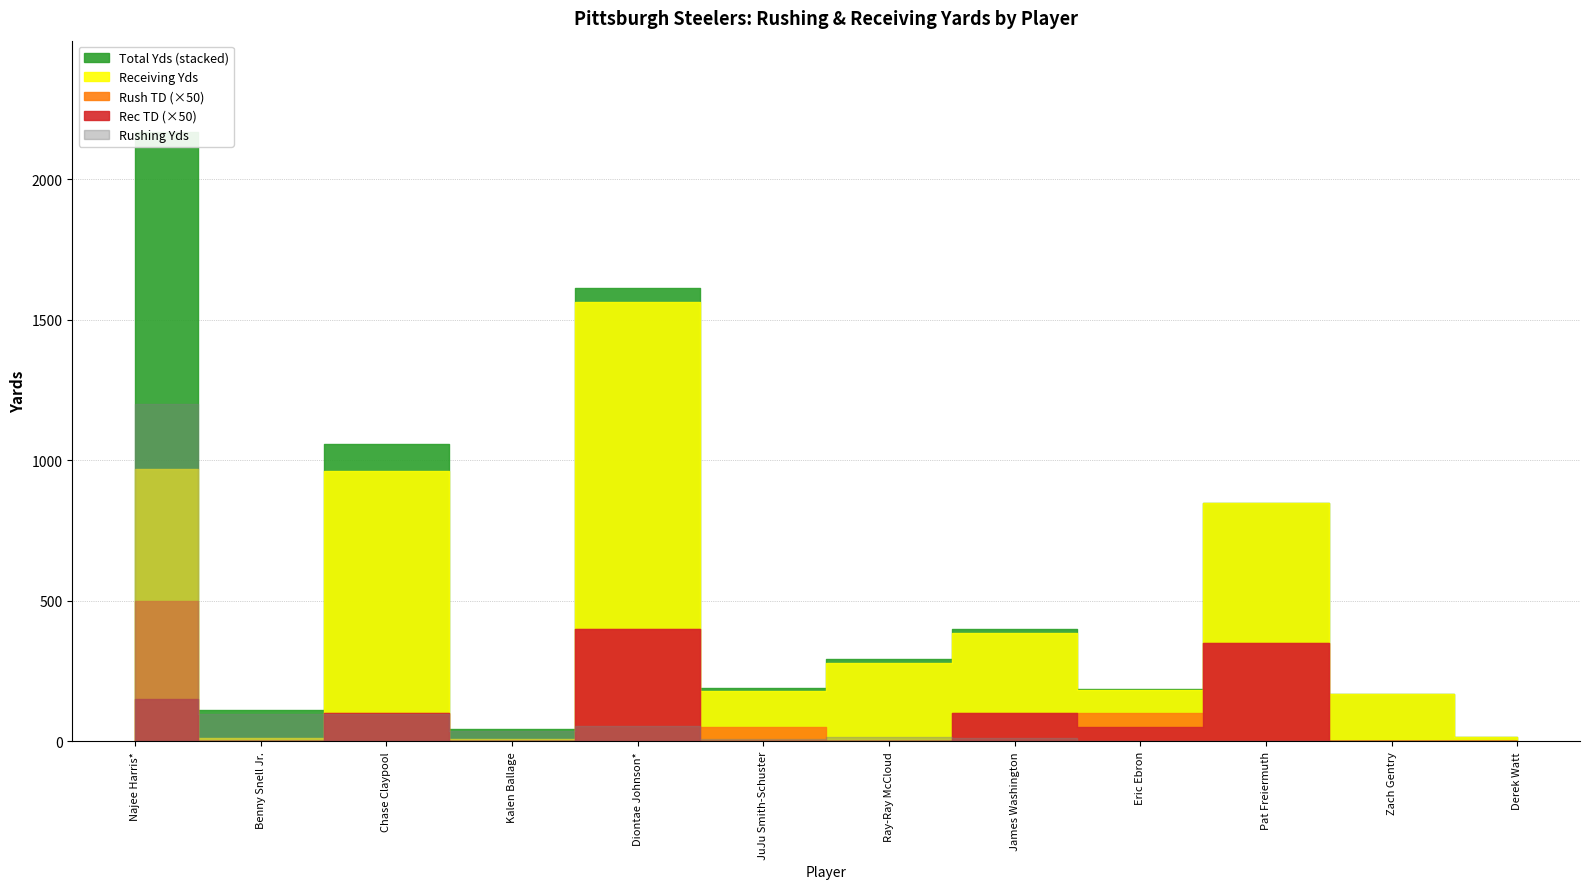

Where is the first local minimum for Rec TD?

Benny Snell Jr.